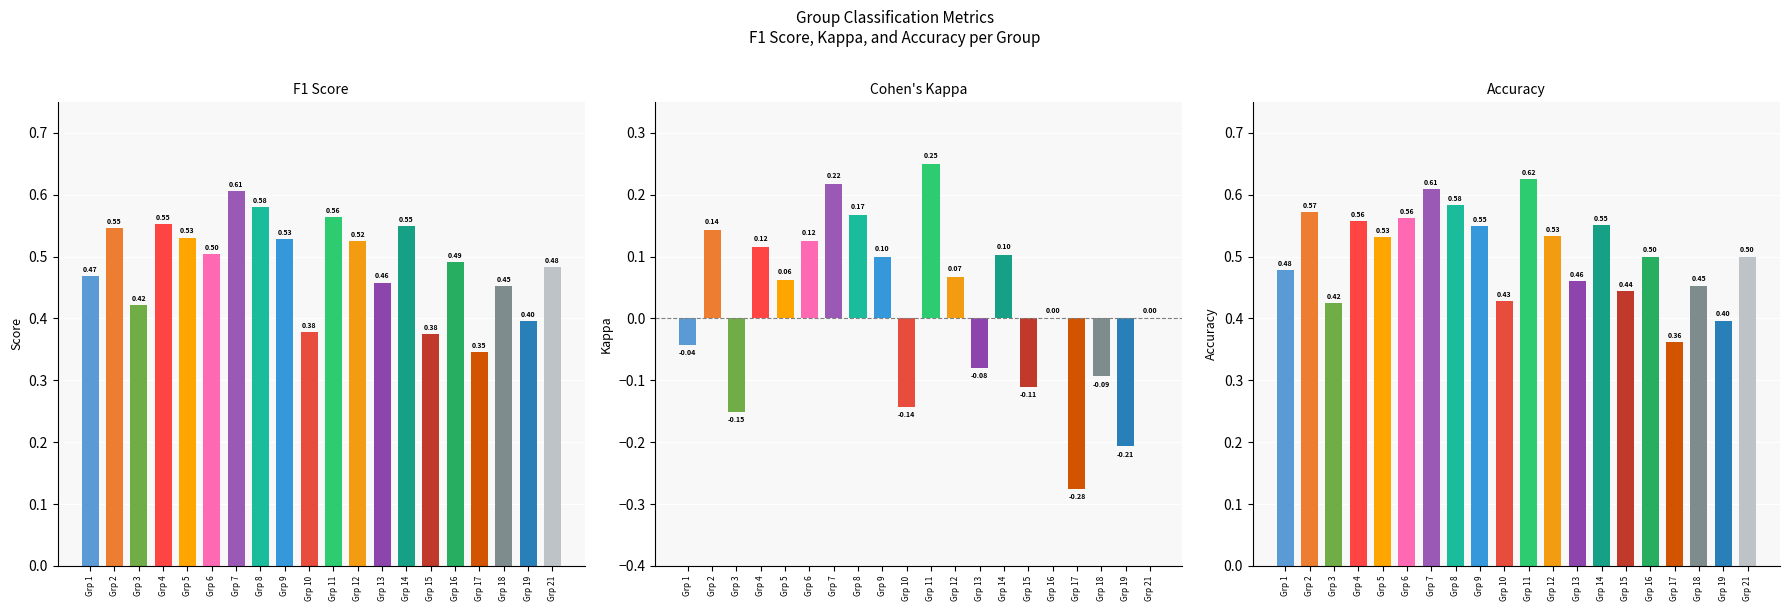

What is the difference between the highest and lowest values at 12?

0.5